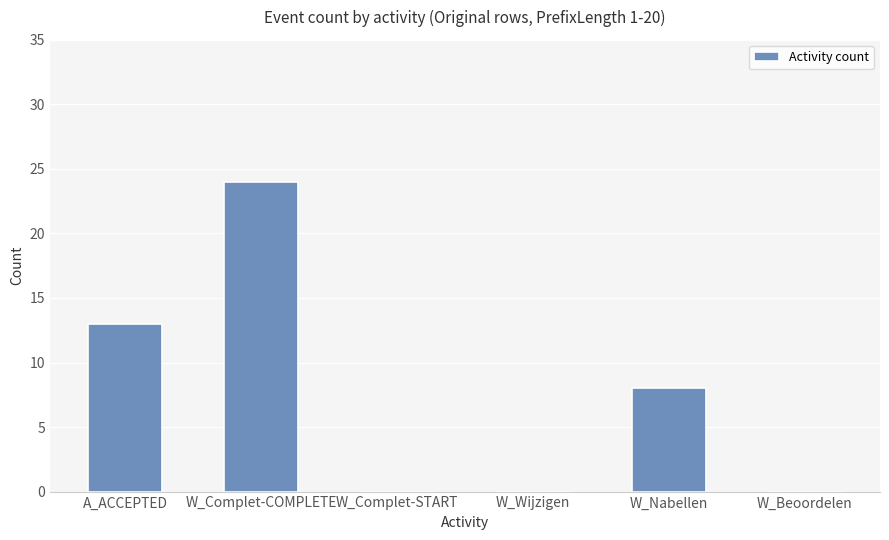

What is the change in value from A_ACCEPTED to W_Complet-START?

-13